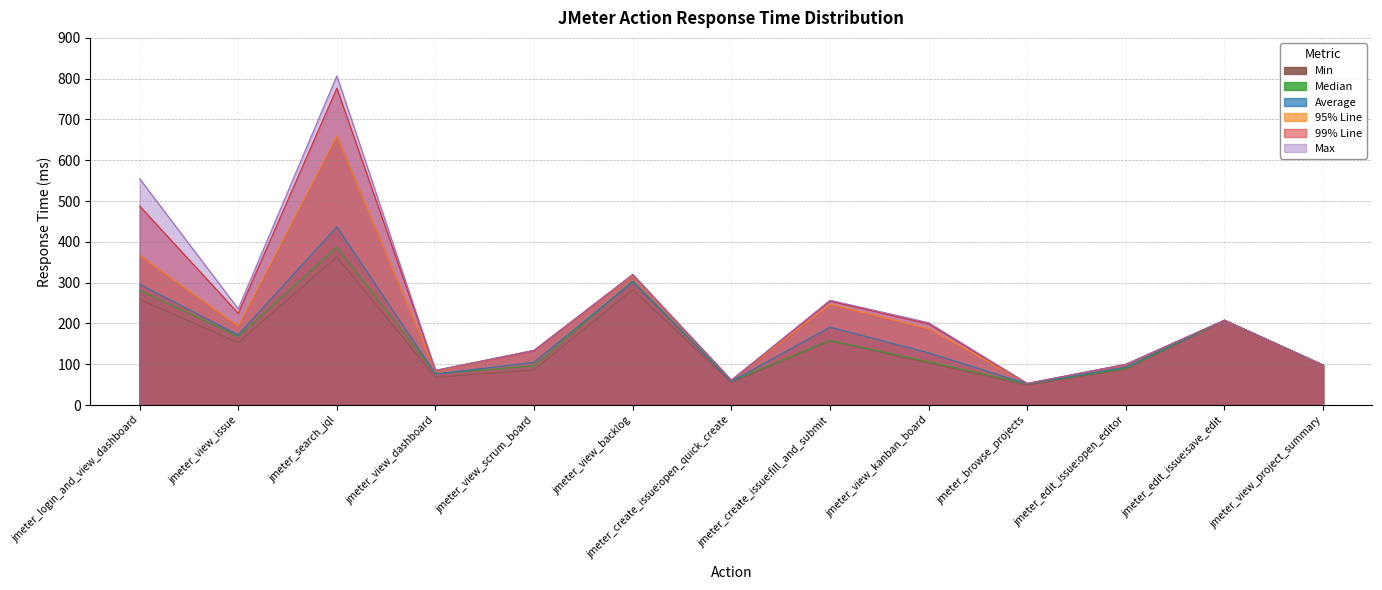

Which series has the widest spread of values?

Max